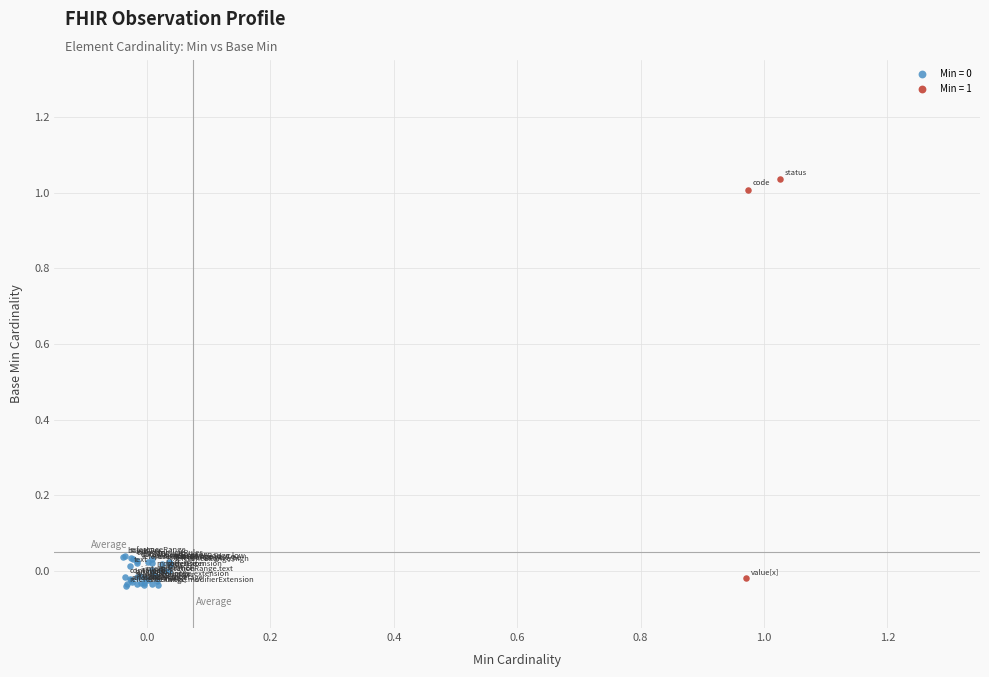

Which series reaches the maximum Y coordinate?

Min = 1